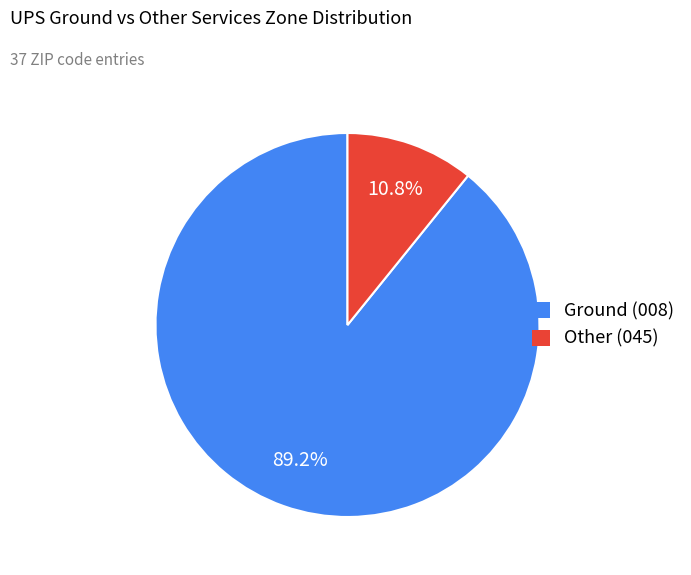

Is Other (045) the majority of the pie?

No